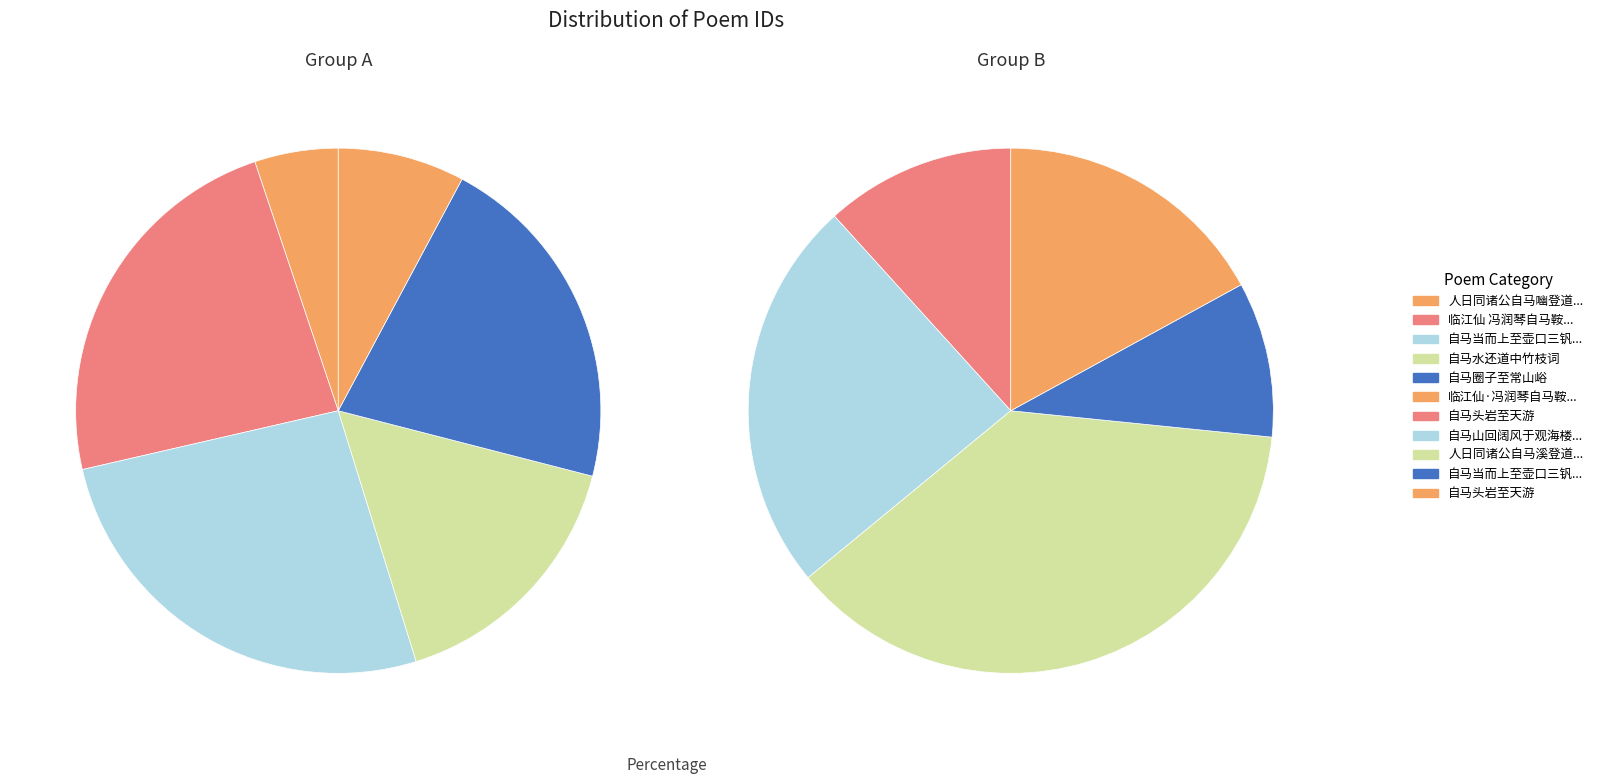

Is 588240 the majority of the pie?

No